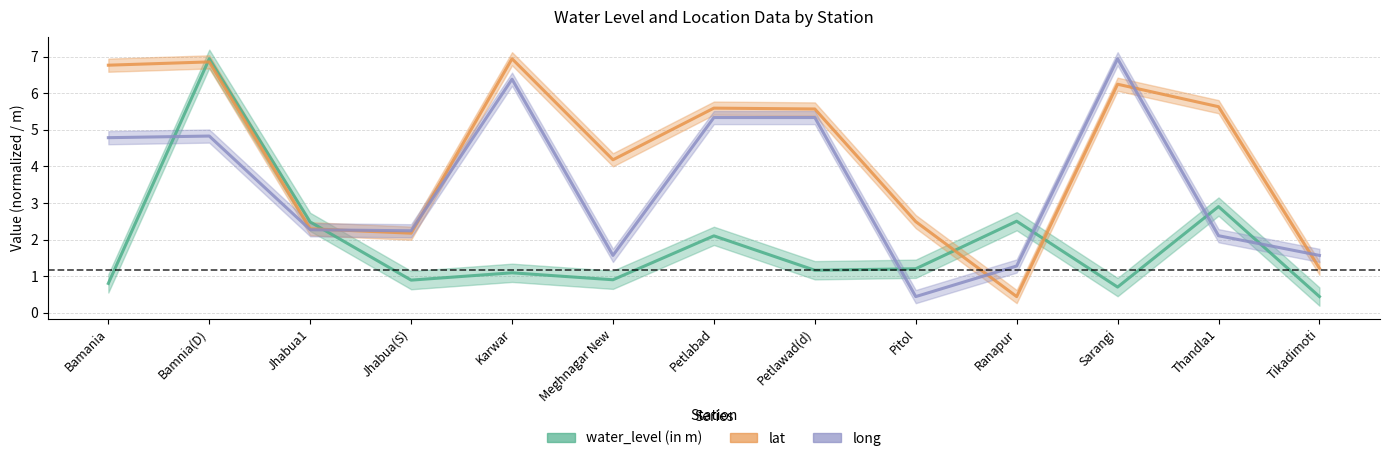

How many lines are shown in the chart?

3